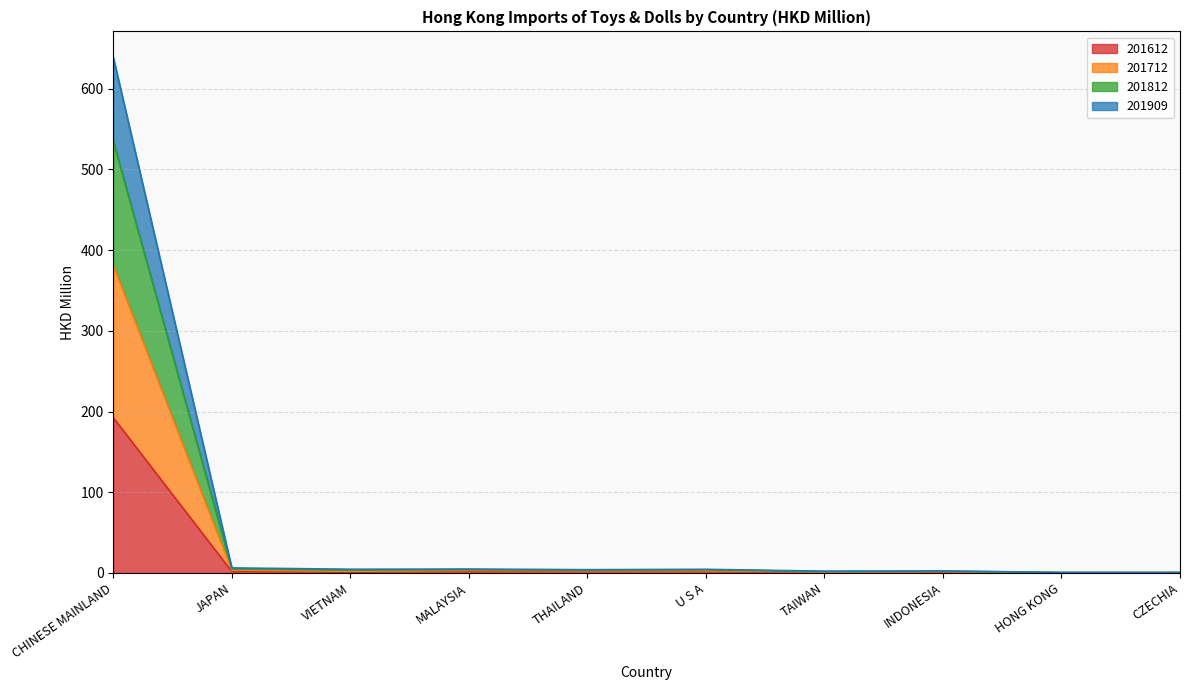

What is the difference between the second highest and second lowest values in the 201712 series?

4.5